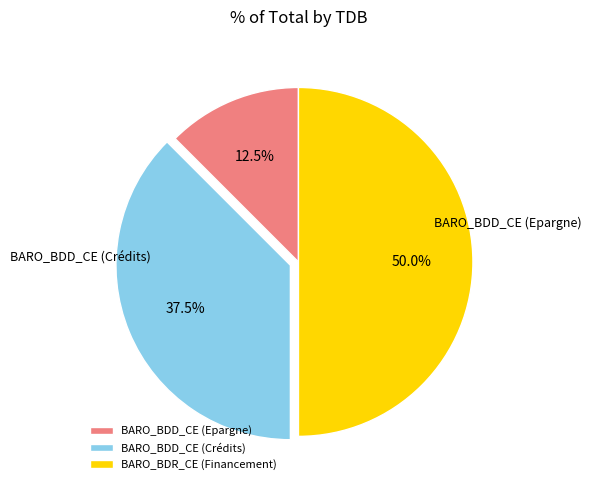

Rank the categories by value from highest to lowest.

BARO_BDR_CE (Financement), BARO_BDD_CE (Crédits), BARO_BDD_CE (Epargne)